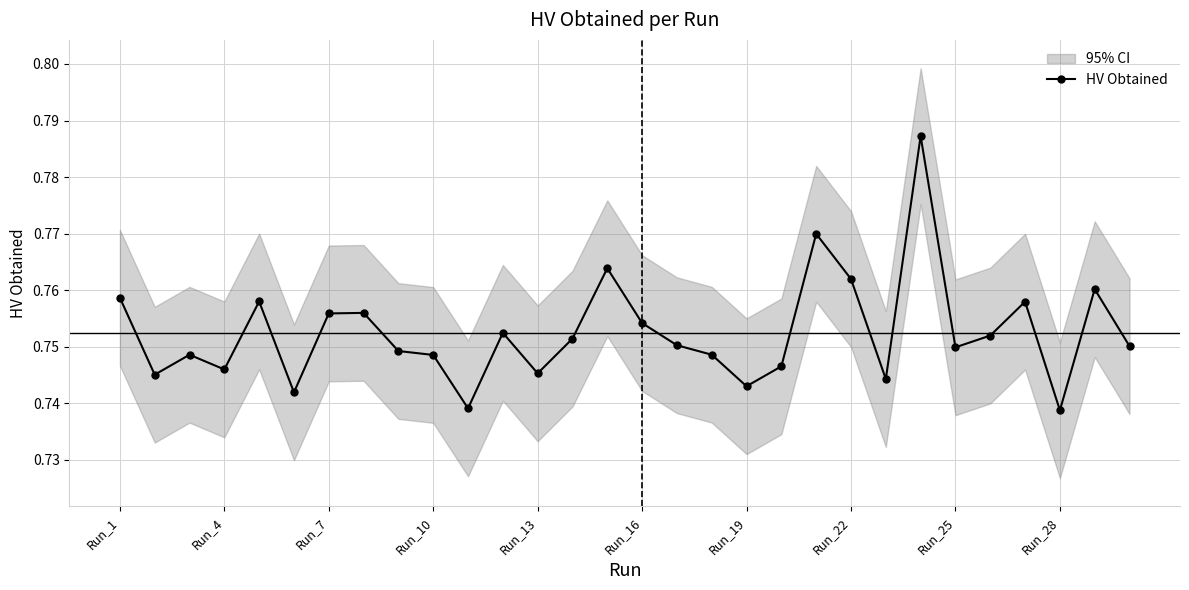

Count the HV Obtained values in the range 0 to 1.

30